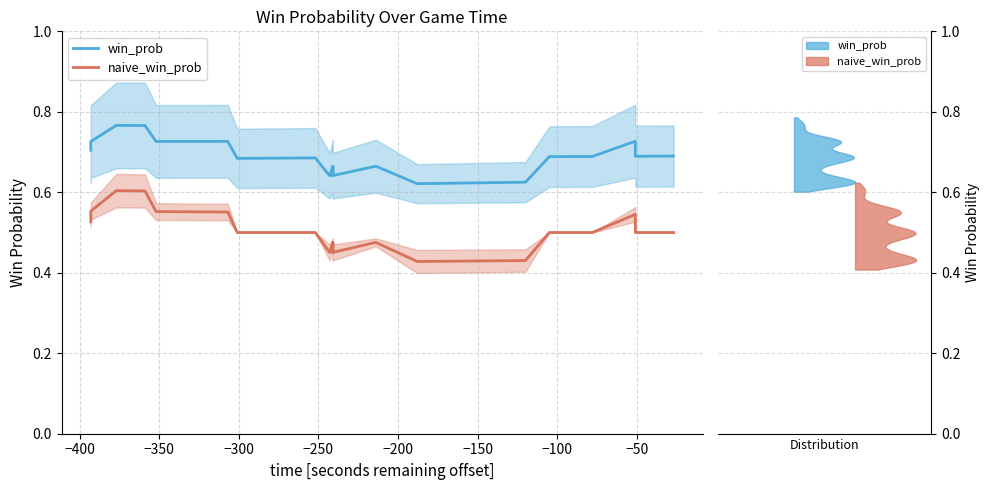

Rank the series by their average value, from highest to lowest.

win_prob, naive_win_prob